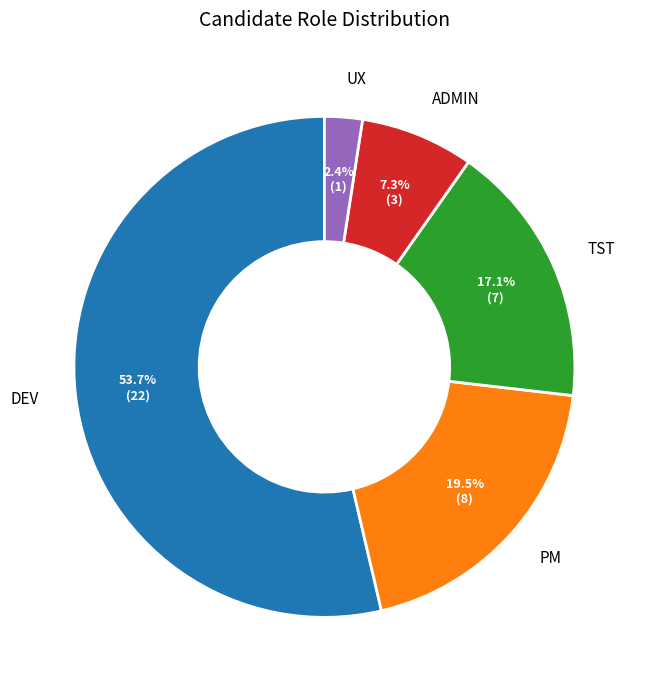

Which category has the smallest portion of the pie?

UX